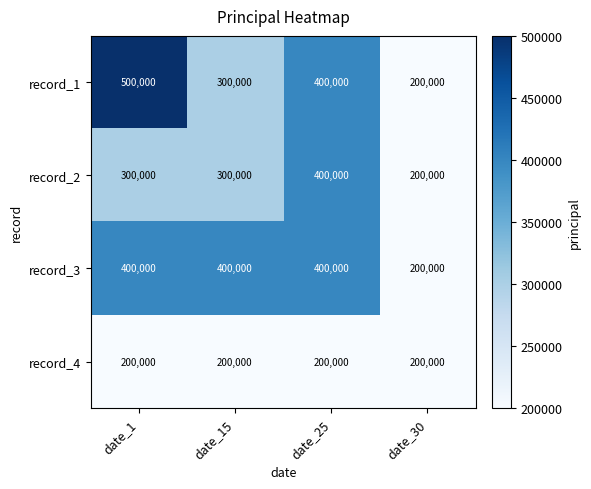

The value of record_2 at date_1 is 300000. True or false?

True